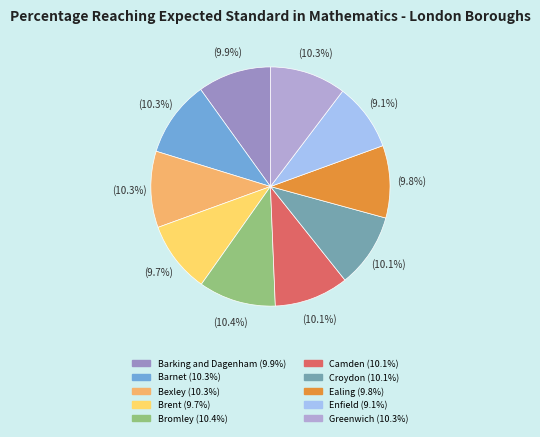

To the nearest percent, what portion does Croydon represent?

10%